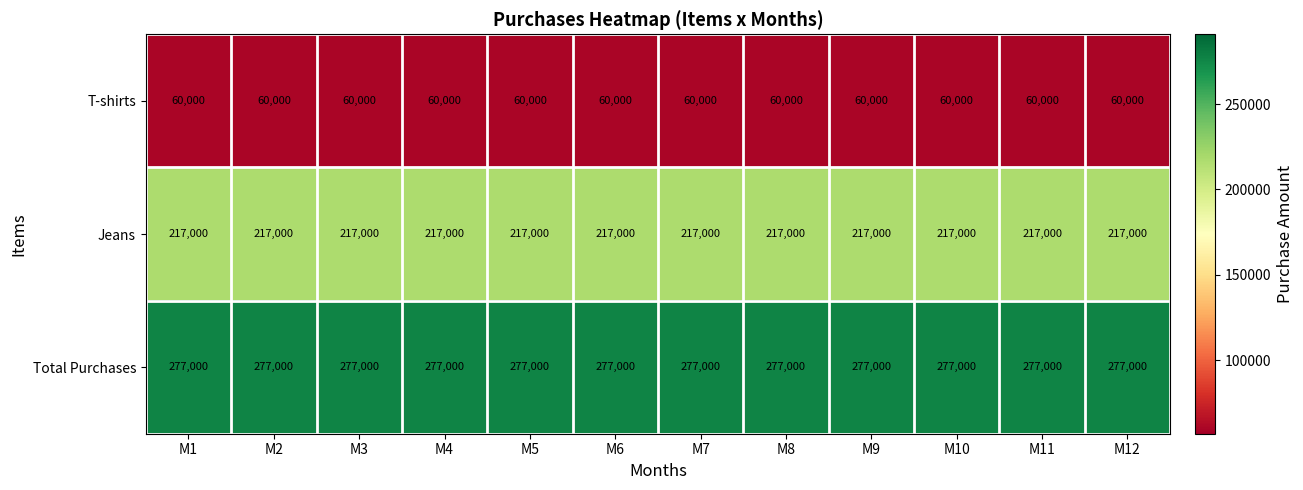

List the series in order of their peak value, highest first.

Total Purchases, Jeans, T-shirts